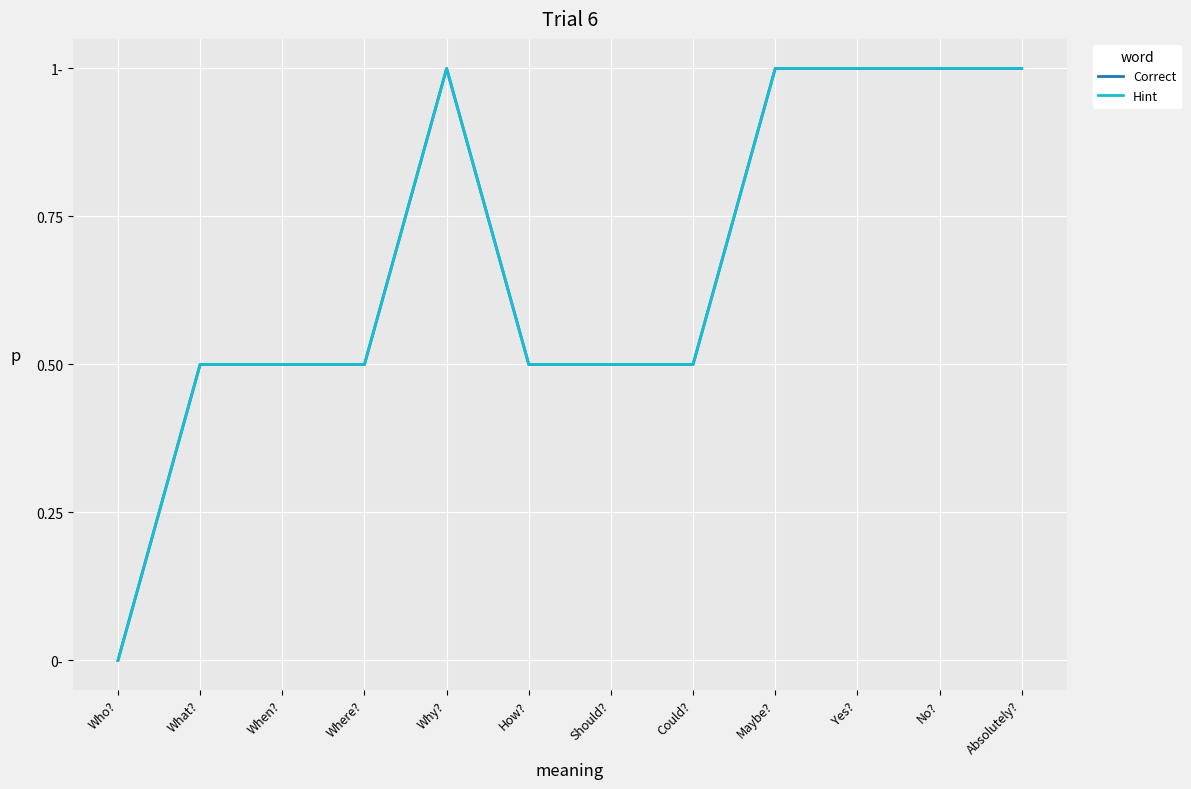

What is the difference between the second highest and second lowest values in the Correct series?

0.5